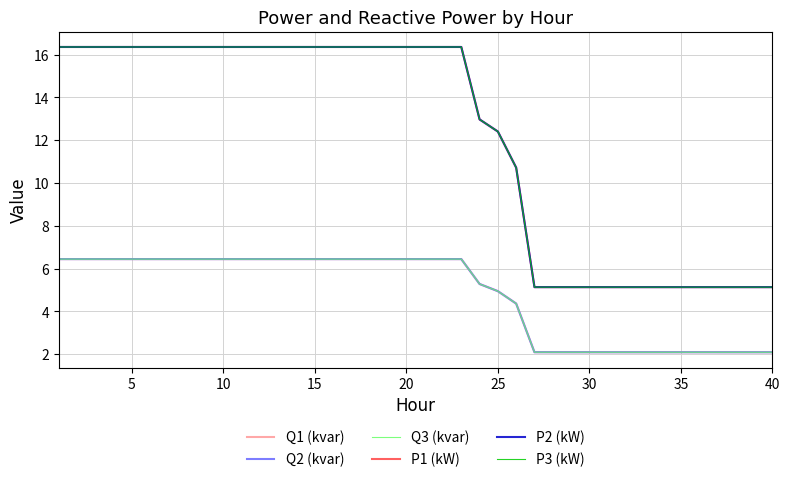

True or false: Q2 (kvar) and P1 (kW) intersect in this chart.

False